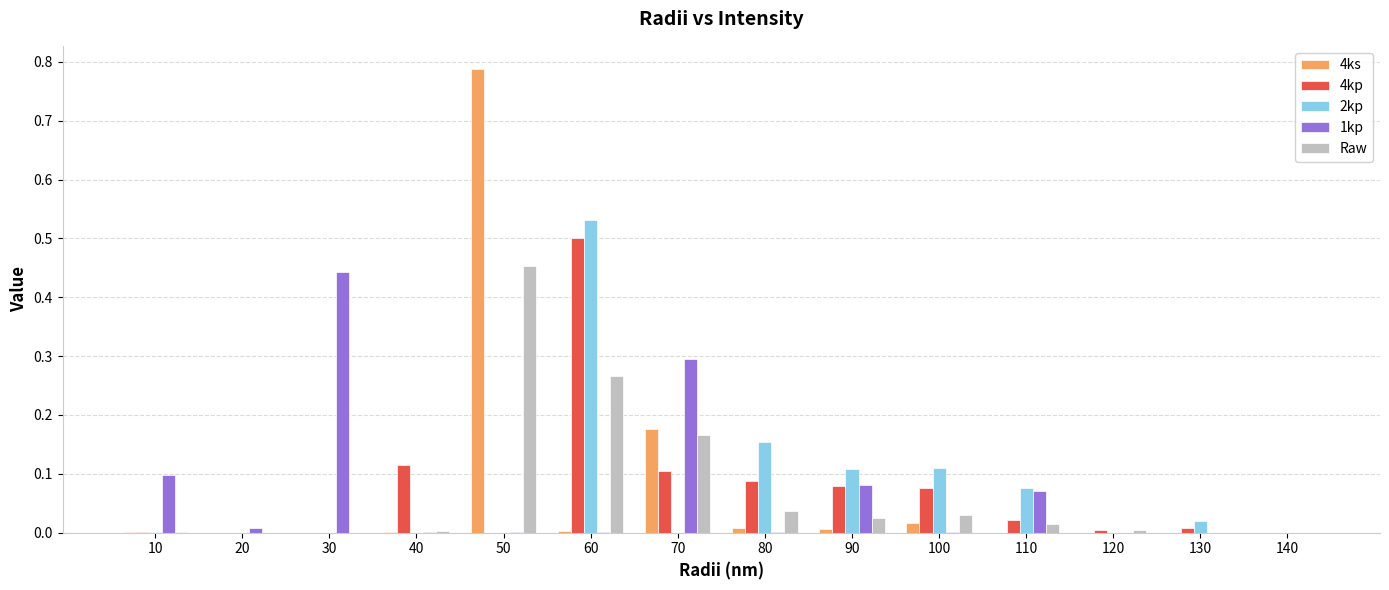

Which series has the largest range (max minus min)?

4ks